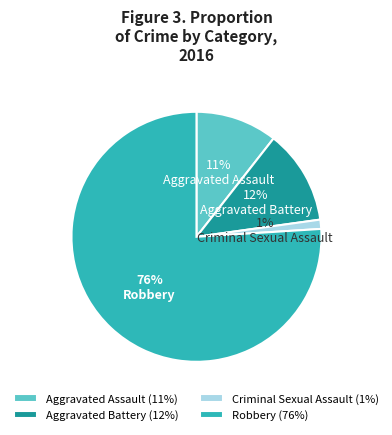

To the nearest percent, what percentage of the pie is Criminal Sexual Assault?

1%